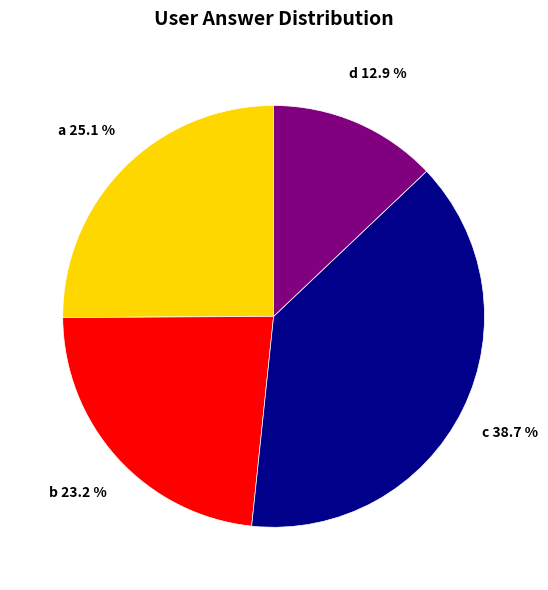

Is there a majority slice in this chart?

No